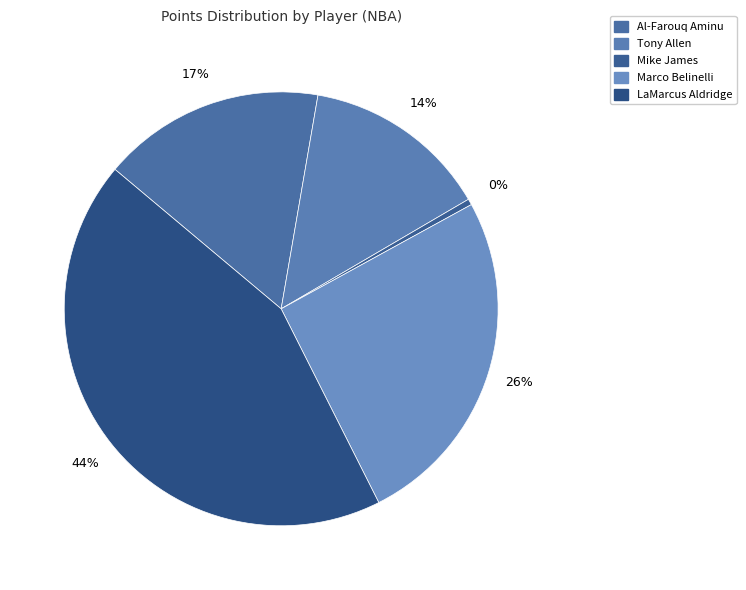

Is there any slice that represents more than half of the pie?

No